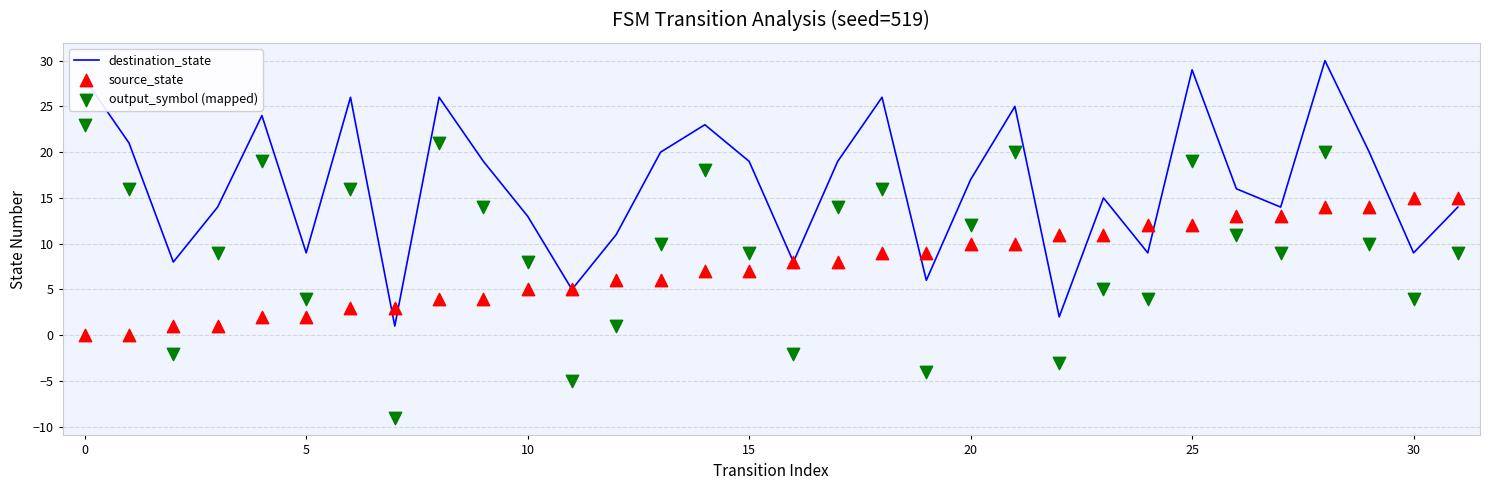

Which series contains the lowest Y value?

output_symbol (mapped)